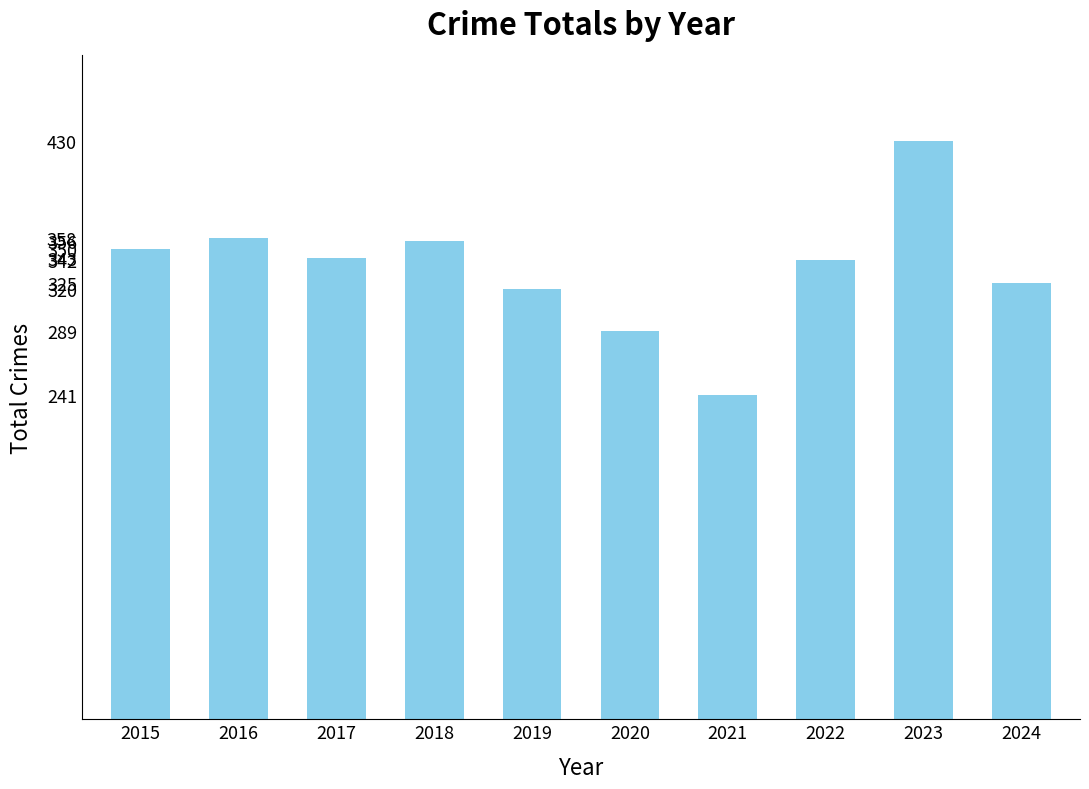

The chart shows a value of 358 at 2016. True or false?

True